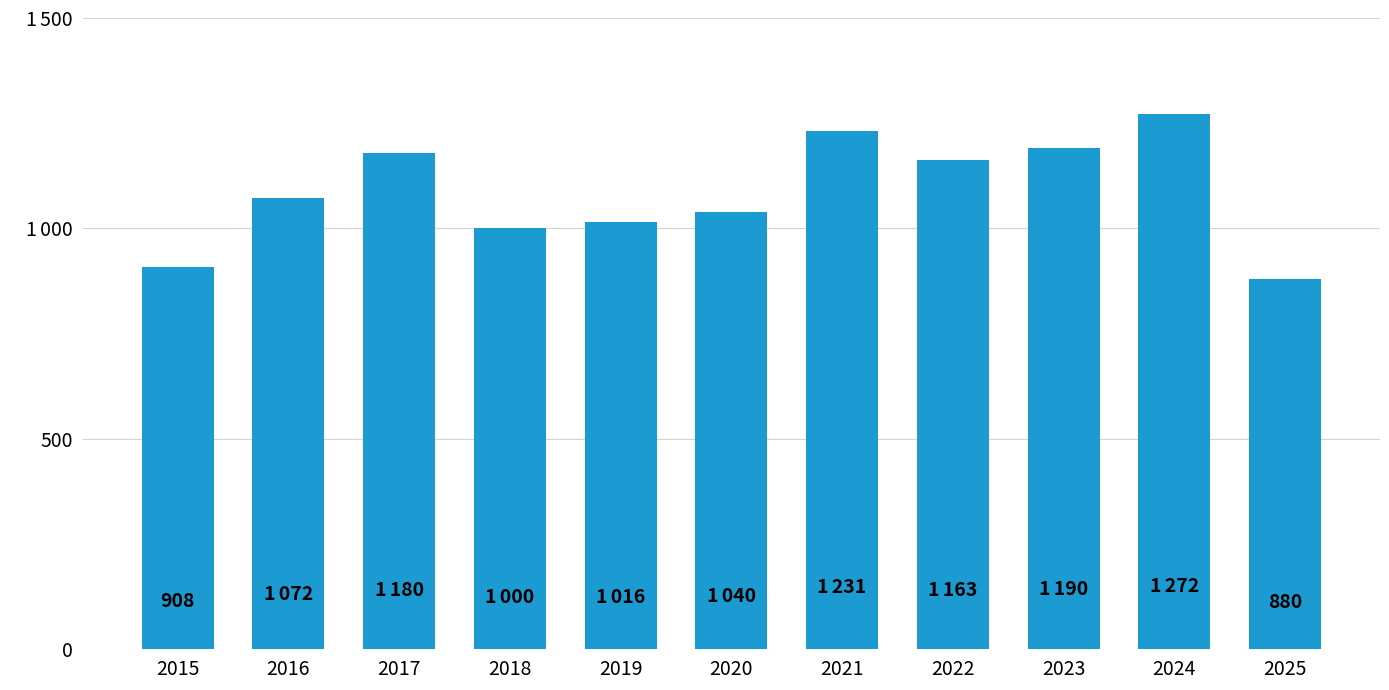

What is the change in value from 2016 to 2023?

+118